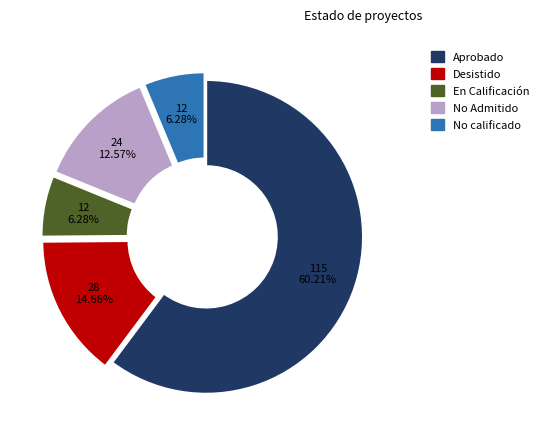

Does any single category account for the majority?

Yes